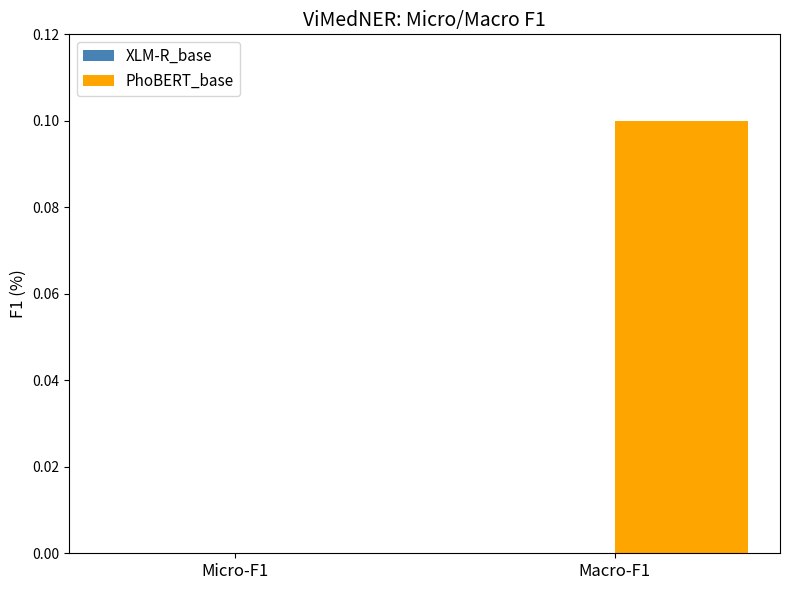

Reading left to right, transcribe all the data shown in this chart.

Micro-F1=0.0	Macro-F1=0.1